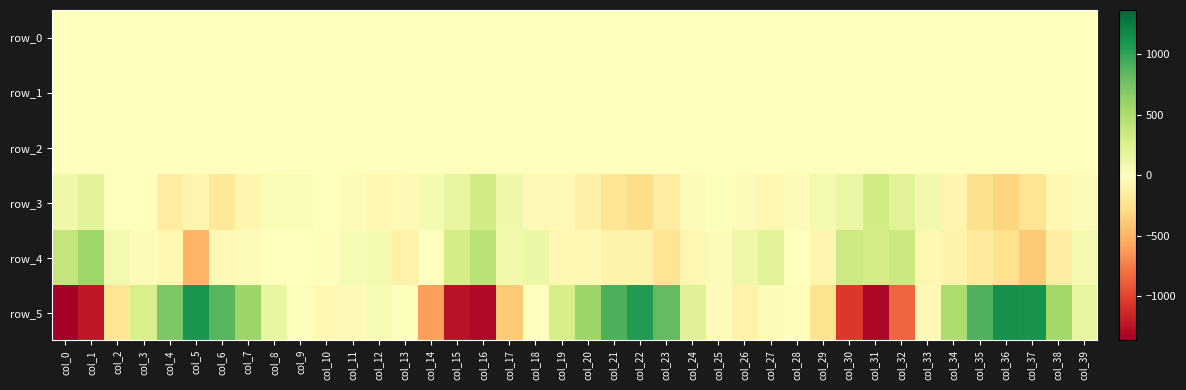

Between col_9 and col_37, which series saw the biggest shift?

row_5